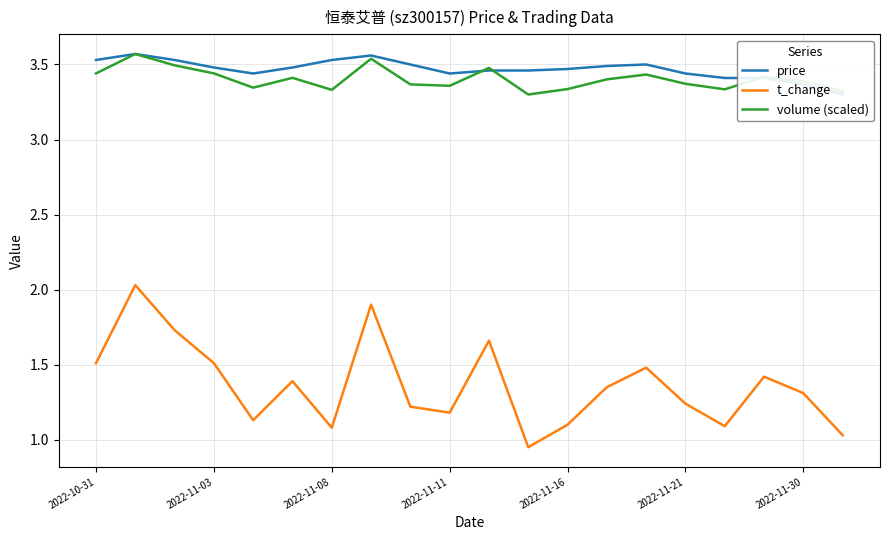

True or false: t_change and volume (scaled) cross at least once.

False